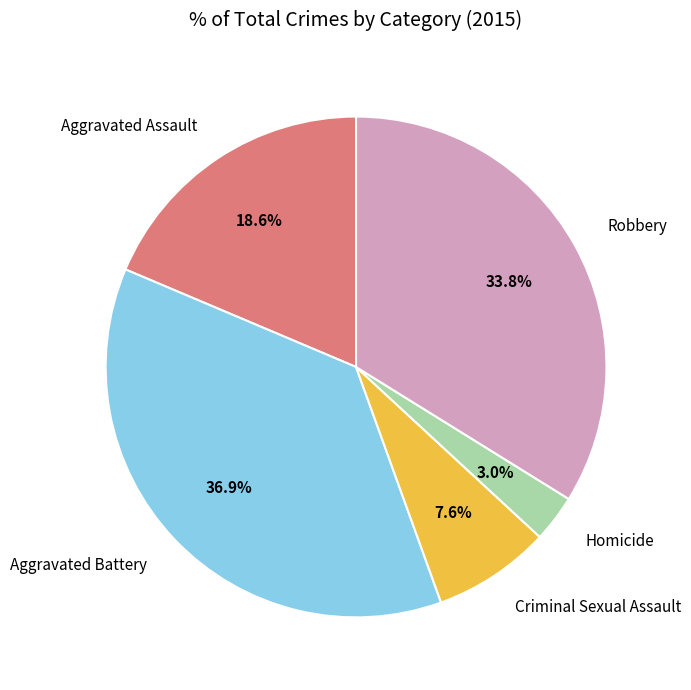

To the nearest percent, what portion does Homicide represent?

3%